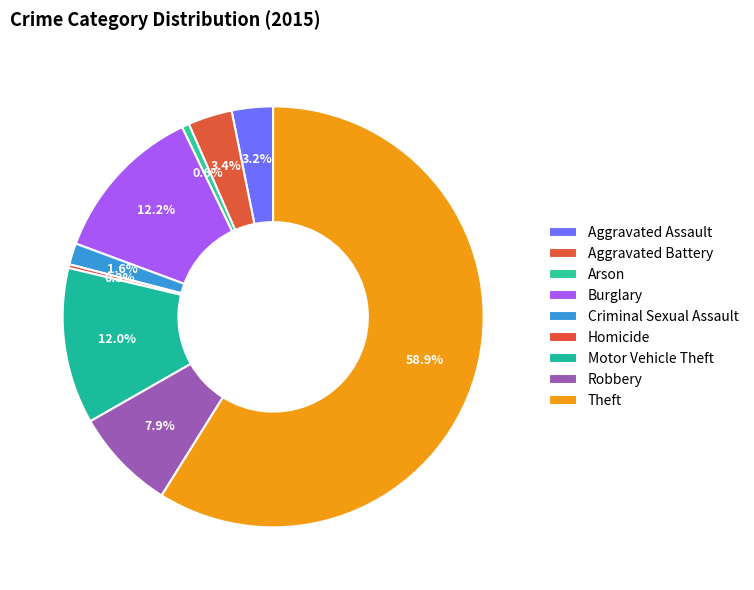

Is there any slice that represents more than half of the pie?

Yes